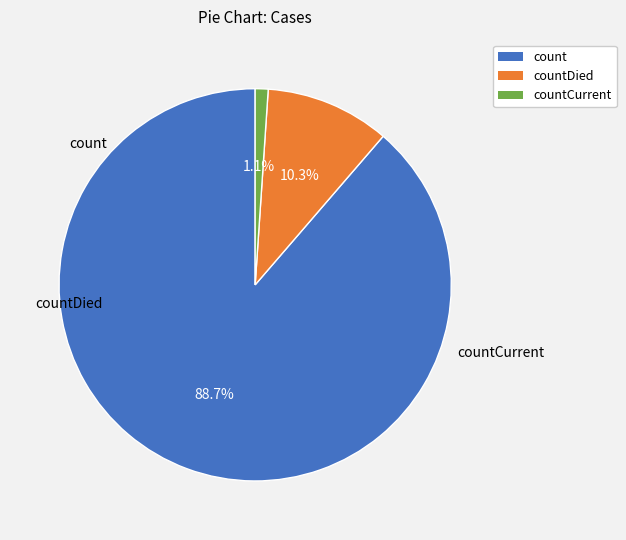

Is there a majority slice in this chart?

Yes